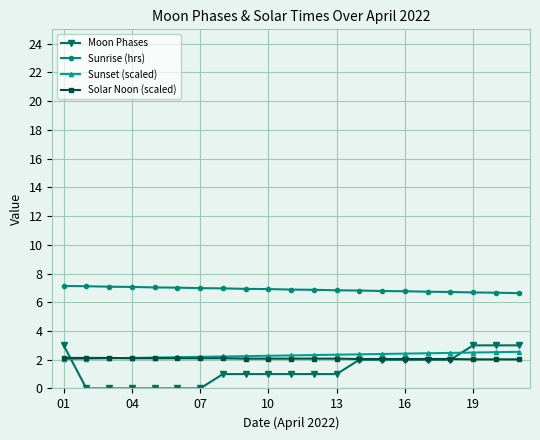

What is the highest value of the Moon Phases series?

3.0